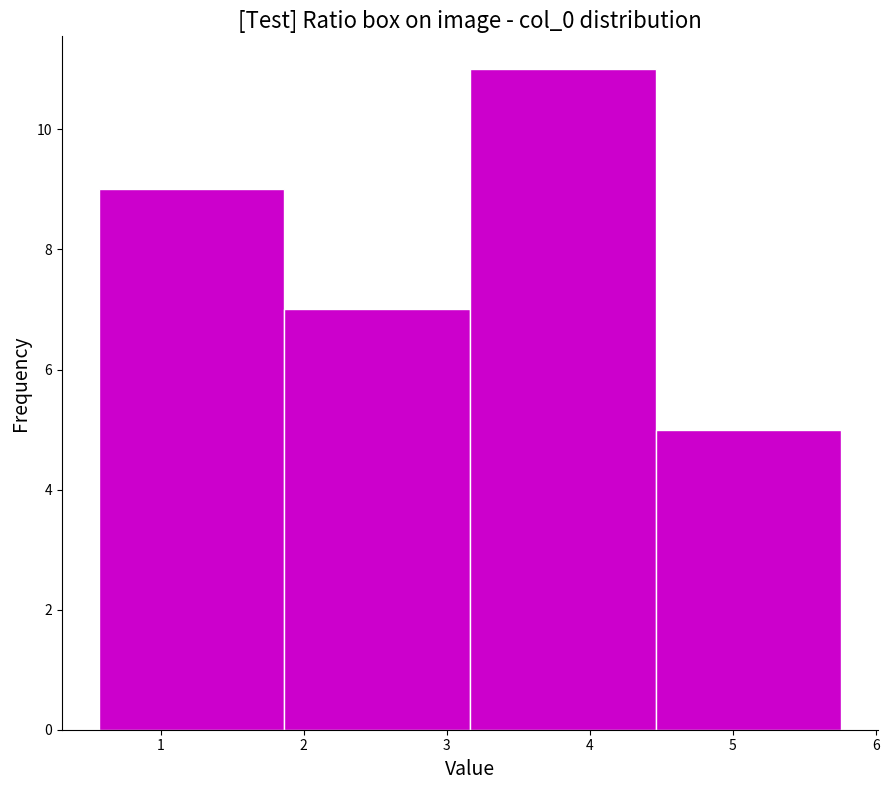

Reading left to right, transcribe this chart: for each bar, give the range it covers on the x-axis and its height. Neither the bar edges nor the heights are printed on the chart, so give them approximately, as read against the axes.

0.6 to 1.9: 9
1.9 to 3.2: 7
3.2 to 4.5: 11
4.5 to 5.8: 5